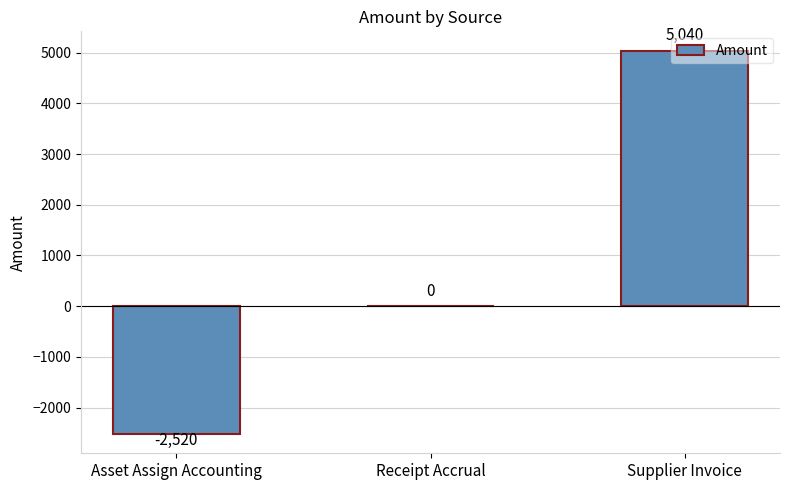

Does the chart contain stacked bars?

No